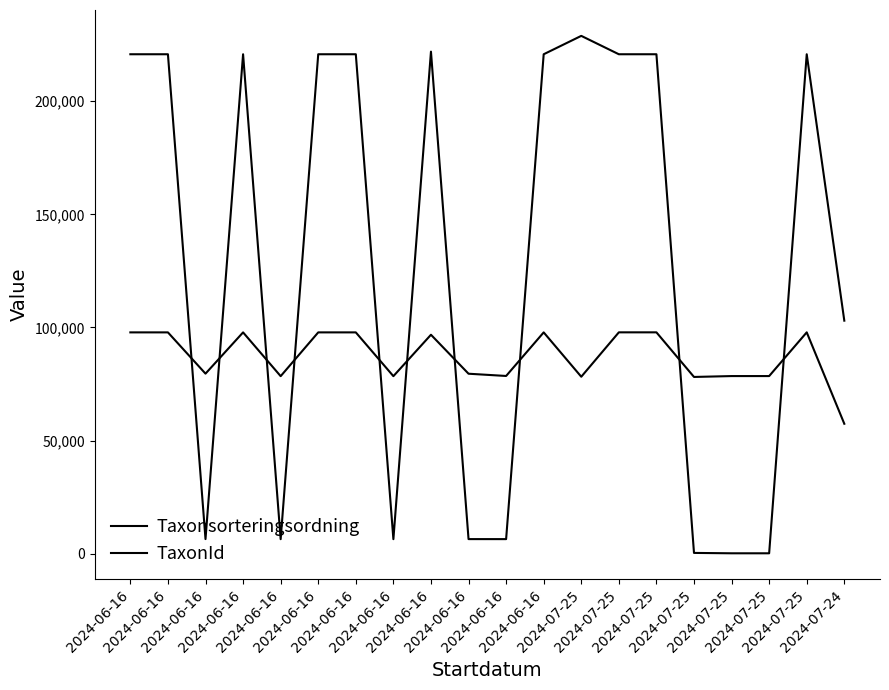

Between which two adjacent categories do Taxonsorteringsordning and TaxonId first intersect?

2024-06-16 and 2024-06-16